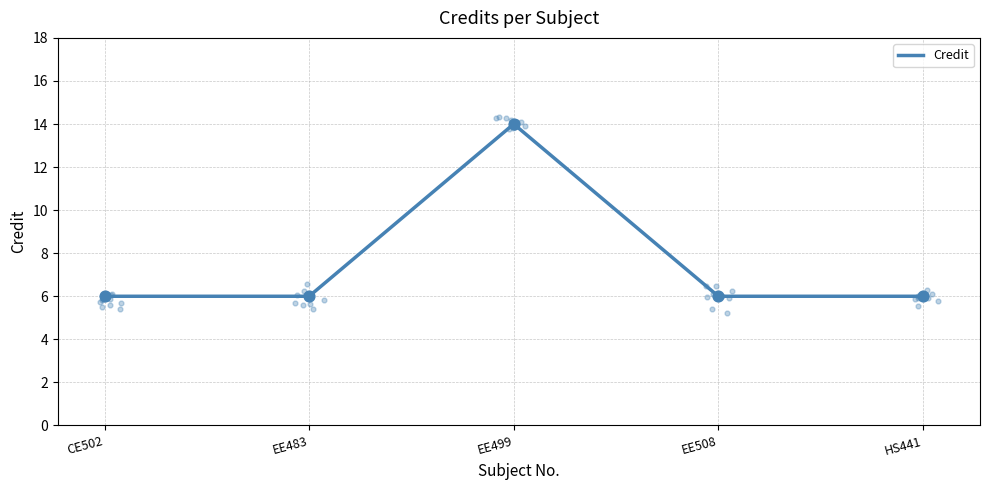

Between EE499 and HS441, which is larger?

EE499